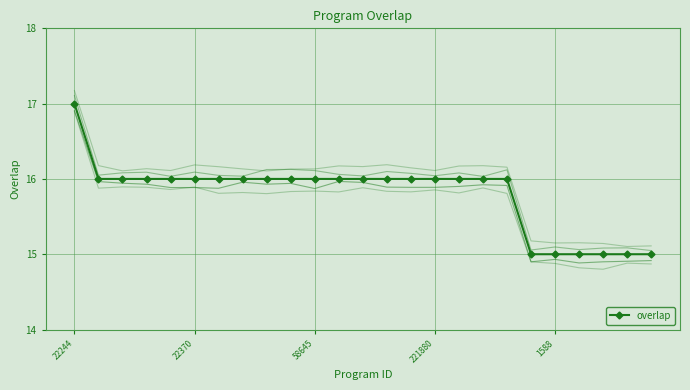

Which category has the highest value in the overlap series?

22244